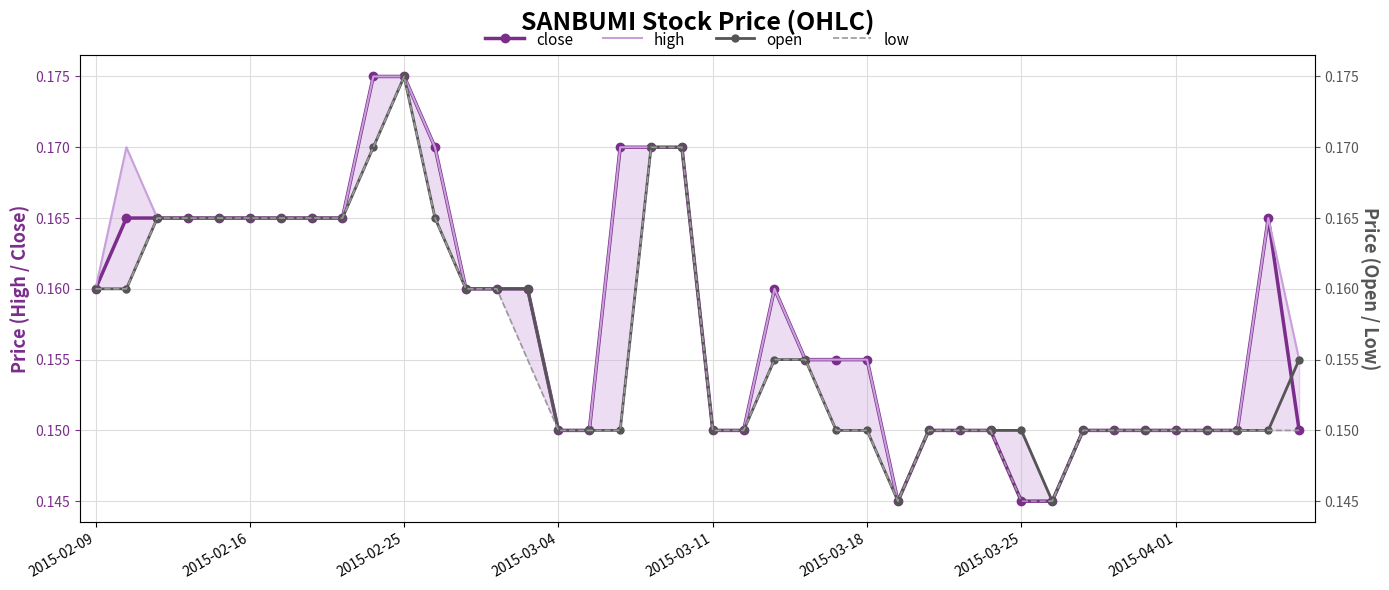

Where do open and close first cross each other?

38 and 39